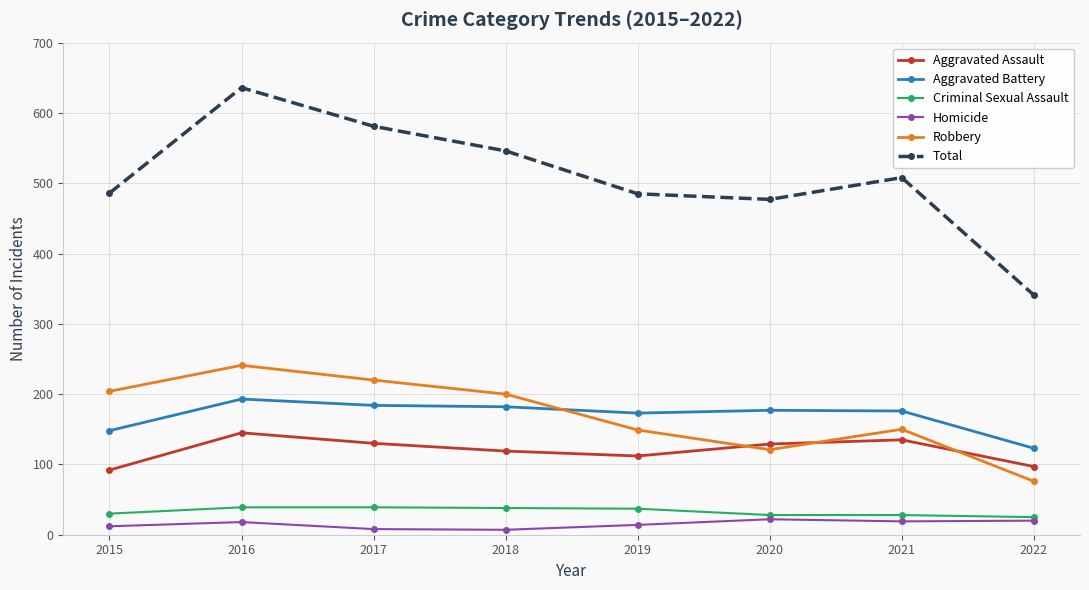

How many categories are shown in the chart?

8